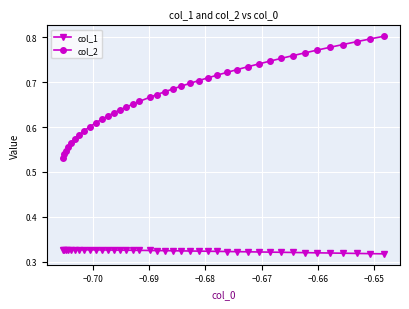

What is the sum of all col_1 values?

12.9